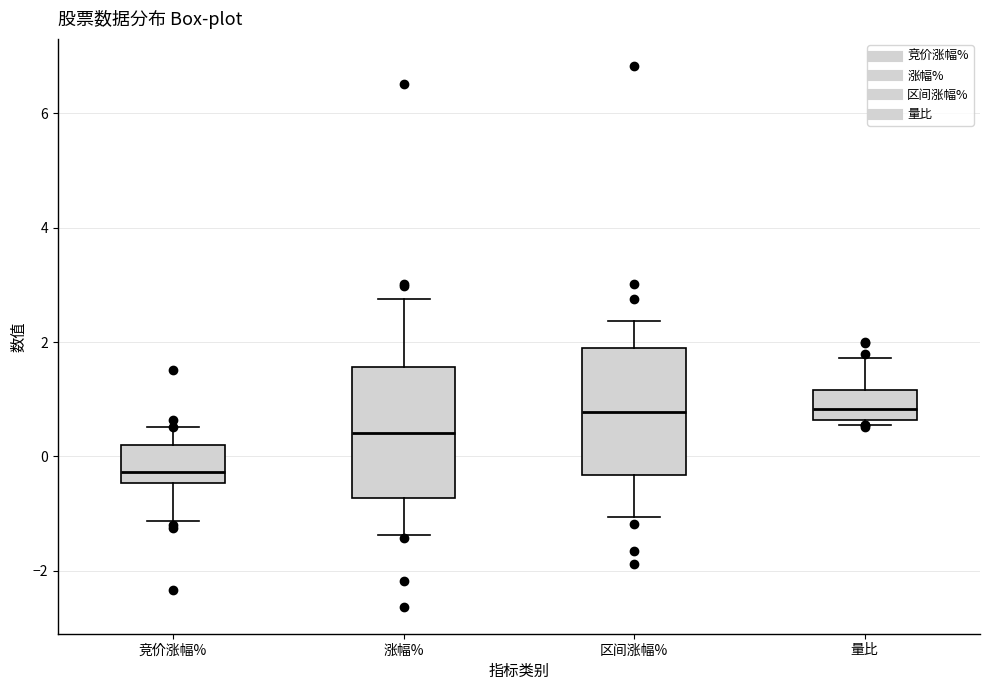

Where does the lower whisker of the box for 区间涨幅% end on the y-axis? The values are not printed on the chart, so give them approximately, as read against the axis.

-1.0